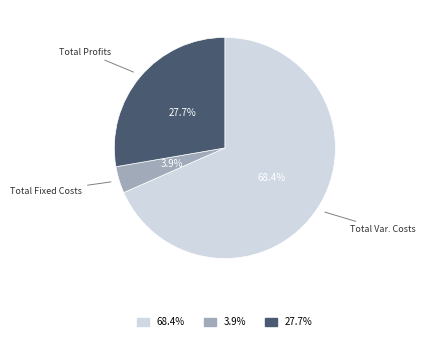

Is there a majority slice in this chart?

Yes